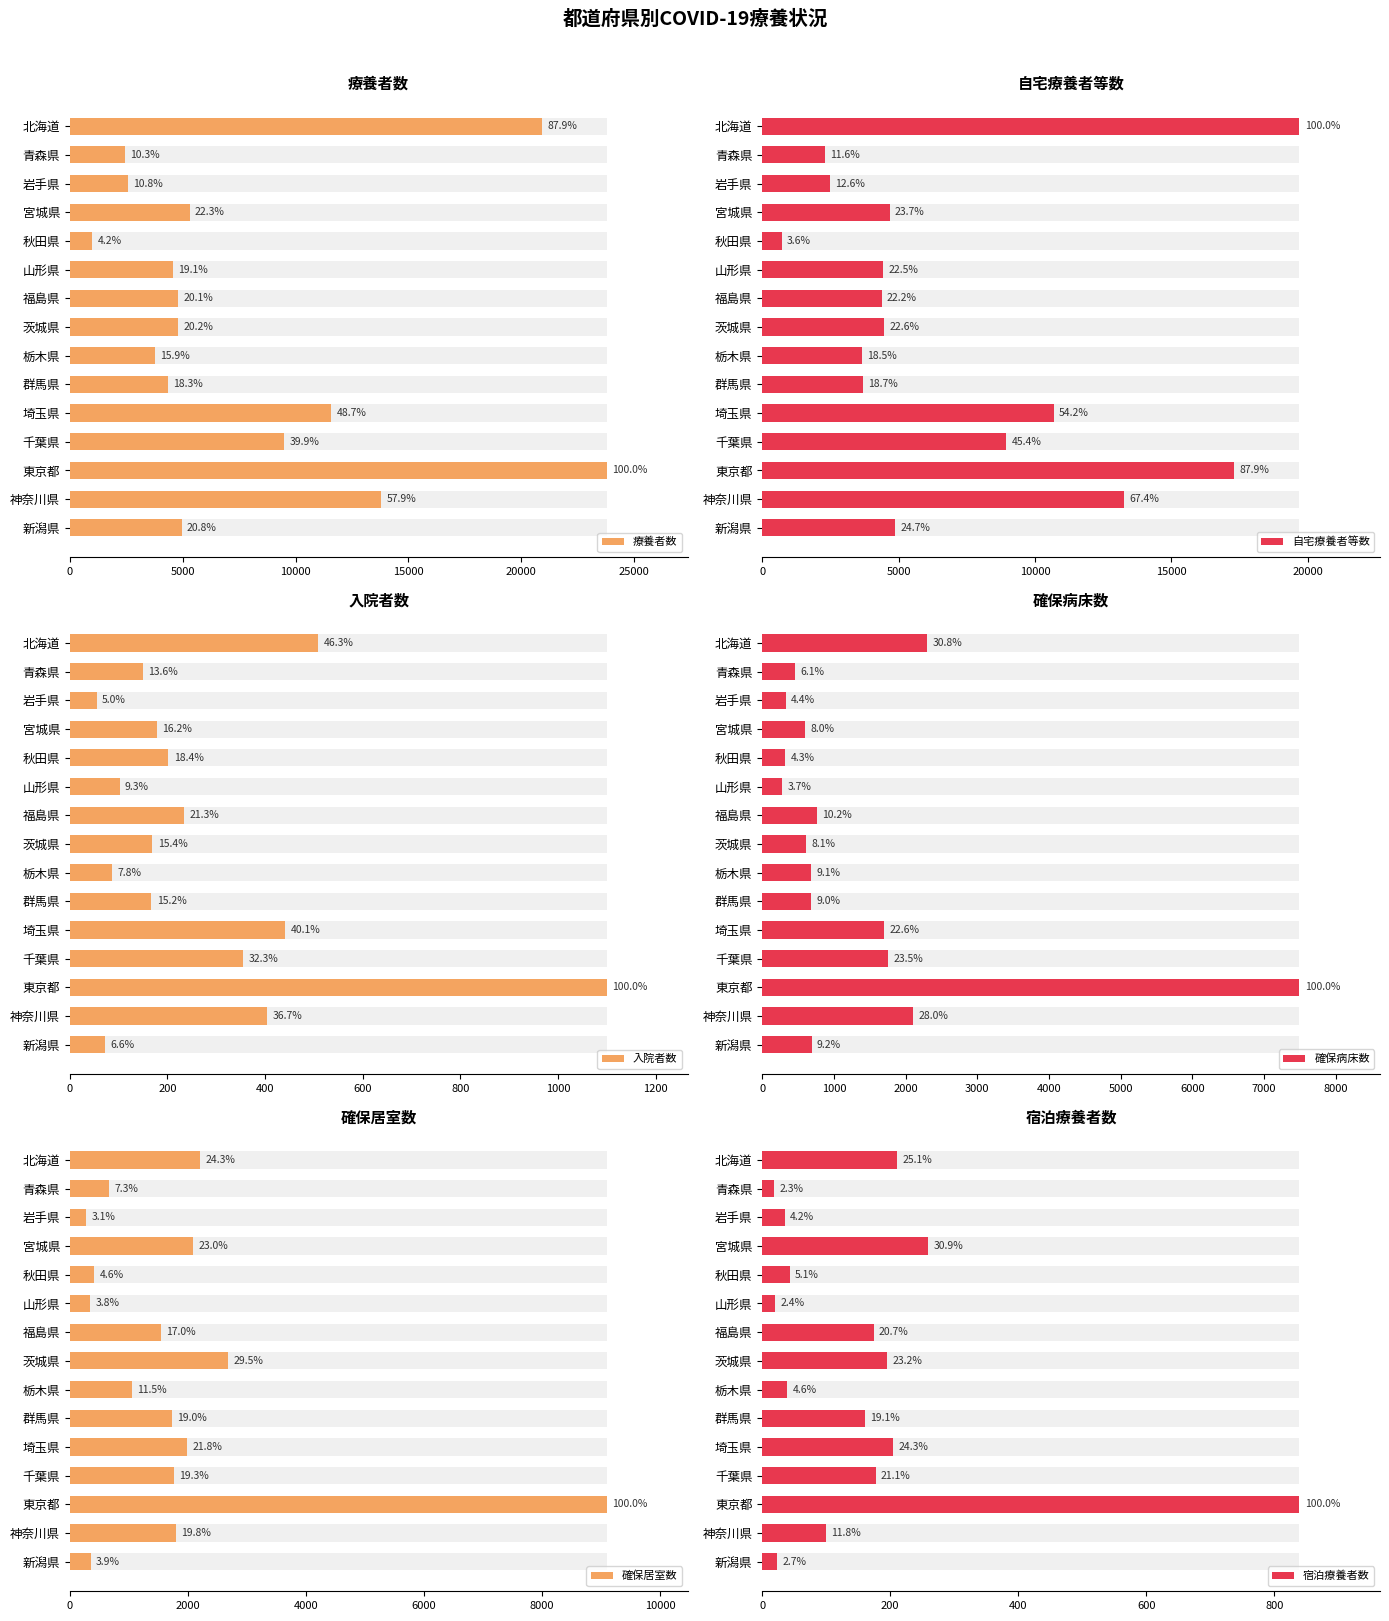

How many data points in 入院者数 are less than 178?

7